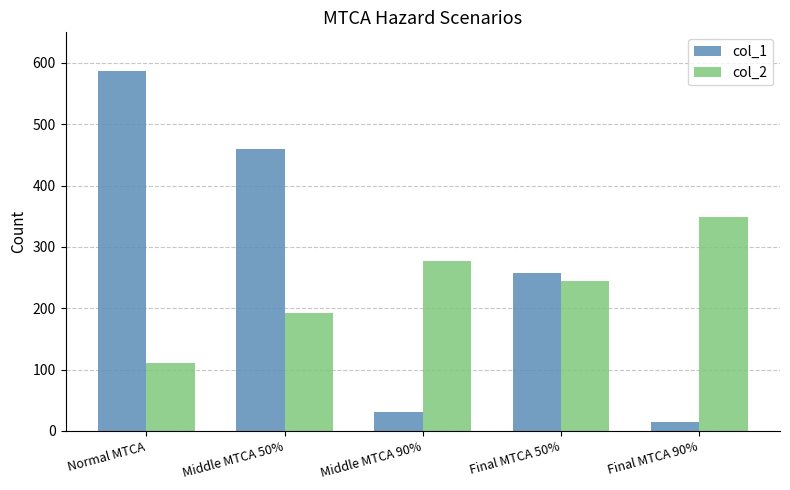

Reading left to right, extract all data points from this chart.

col_1: Normal MTCA=587	Middle MTCA 50%=460	Middle MTCA 90%=31	Final MTCA 50%=257	Final MTCA 90%=14
col_2: Normal MTCA=111	Middle MTCA 50%=193	Middle MTCA 90%=277	Final MTCA 50%=245	Final MTCA 90%=349